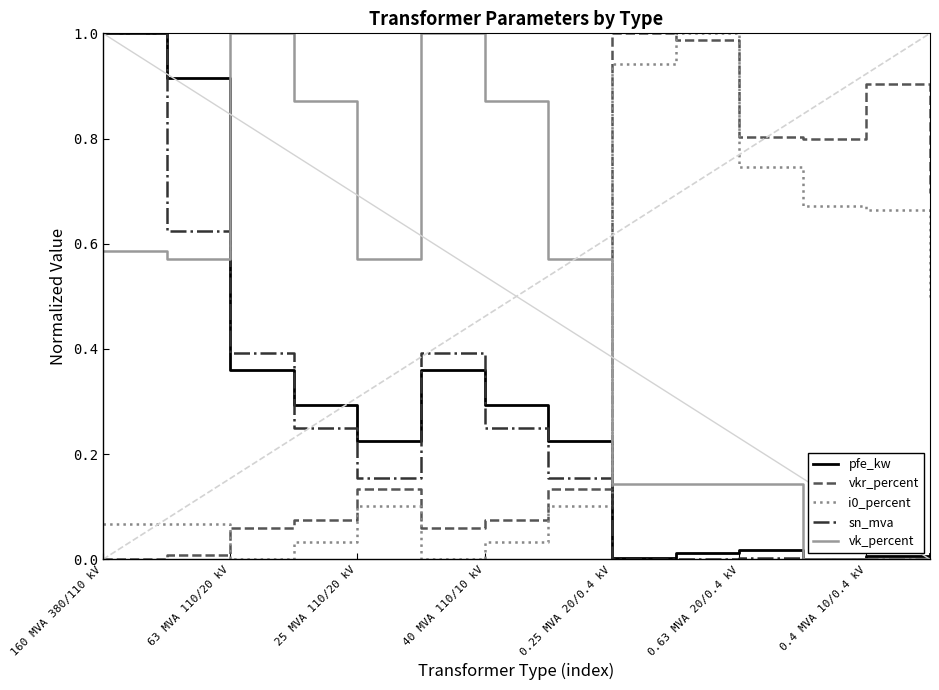

Which series has the largest total across all categories?

vk_percent